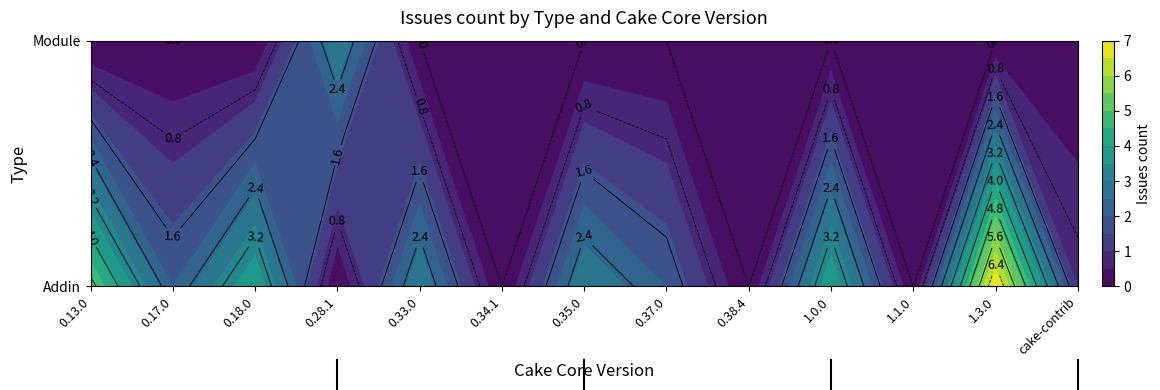

At which category is the sum across all series the highest?

1.3.0